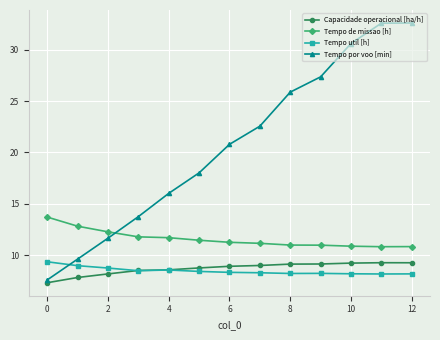

What is the minimum value for Tempo util [h]?

8.2